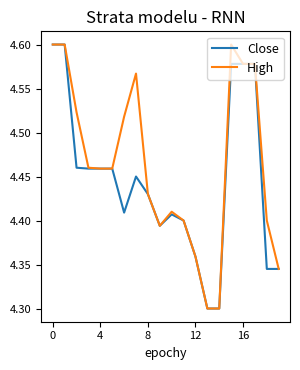

Which category has the lowest value in the High series?

13